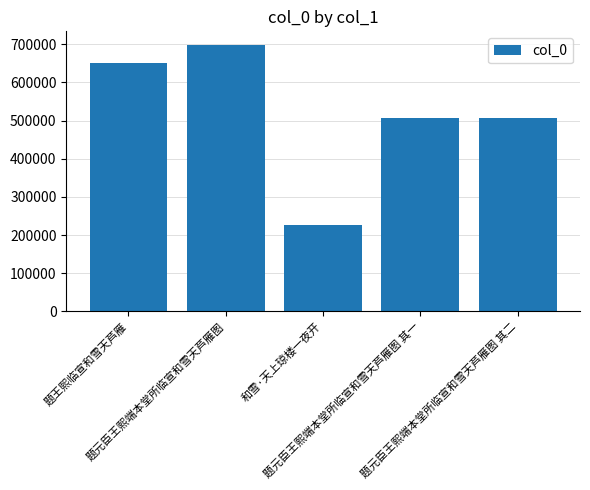

What is the difference between the second highest and second lowest values?

143494